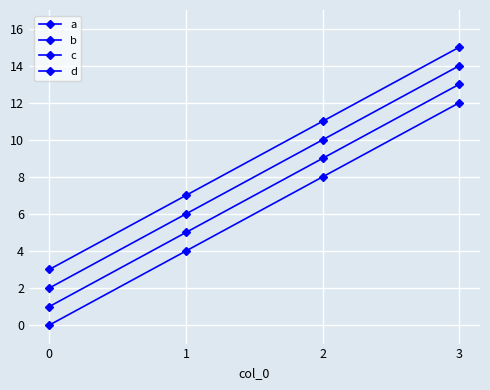

The b series shows 3 at 3. True or false?

False